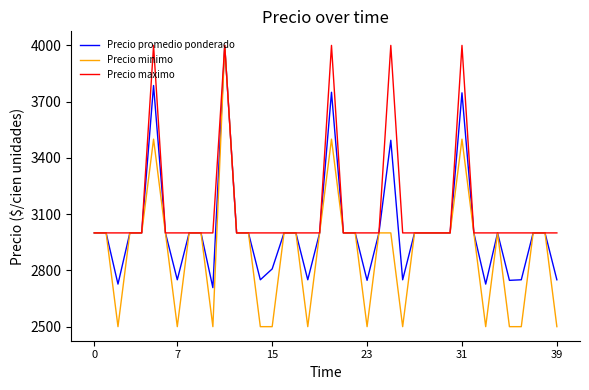

Which series has the largest range (max minus min)?

Precio minimo